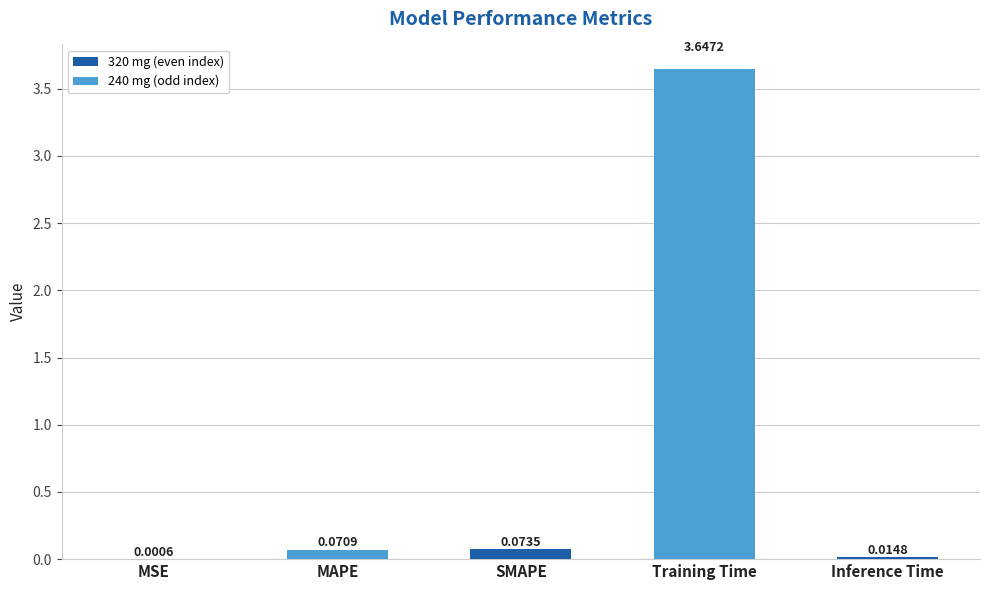

Between Training Time and MSE, which is larger?

Training Time